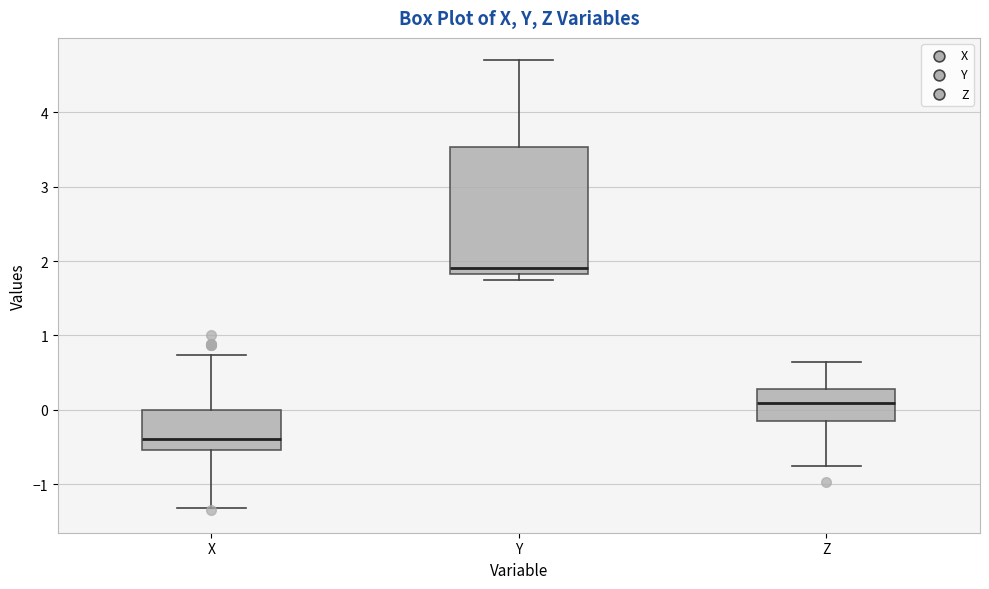

Which box has the highest median line?

Y